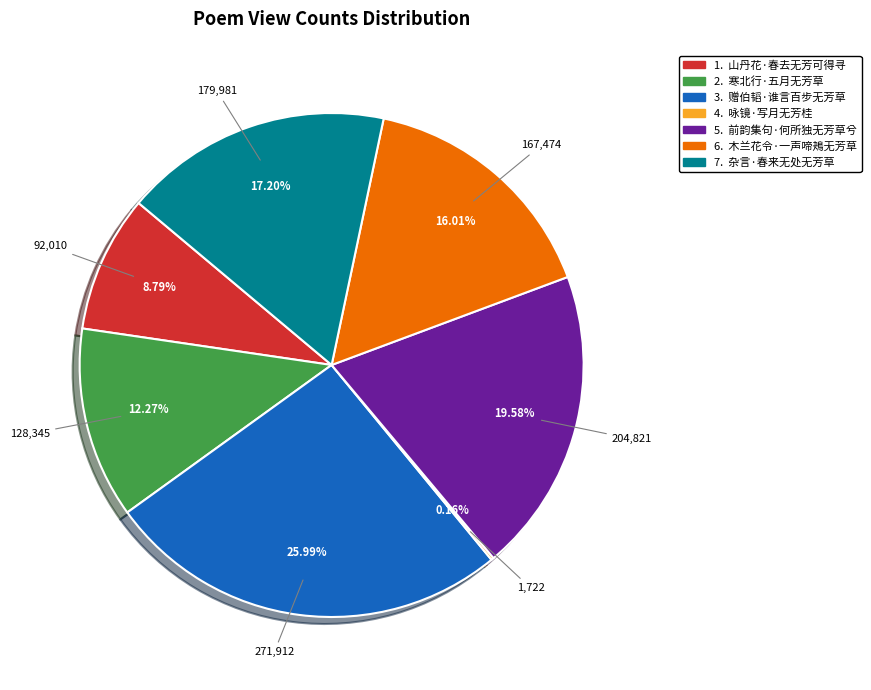

Is there a majority slice in this chart?

No